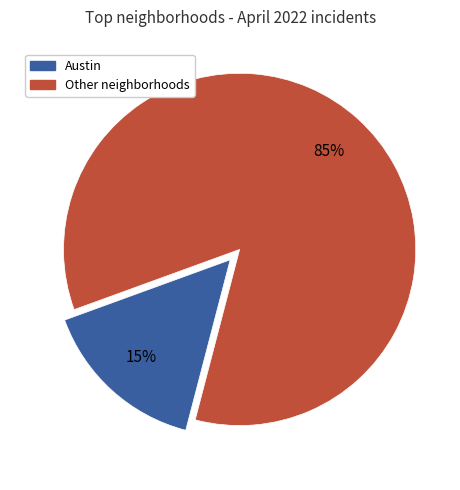

To the nearest percent, what is the average slice percentage?

50%